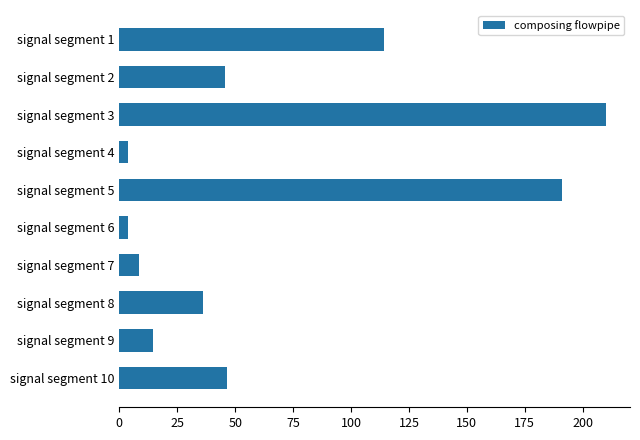

True or false: the data shows 296.9 at signal segment 5.

False